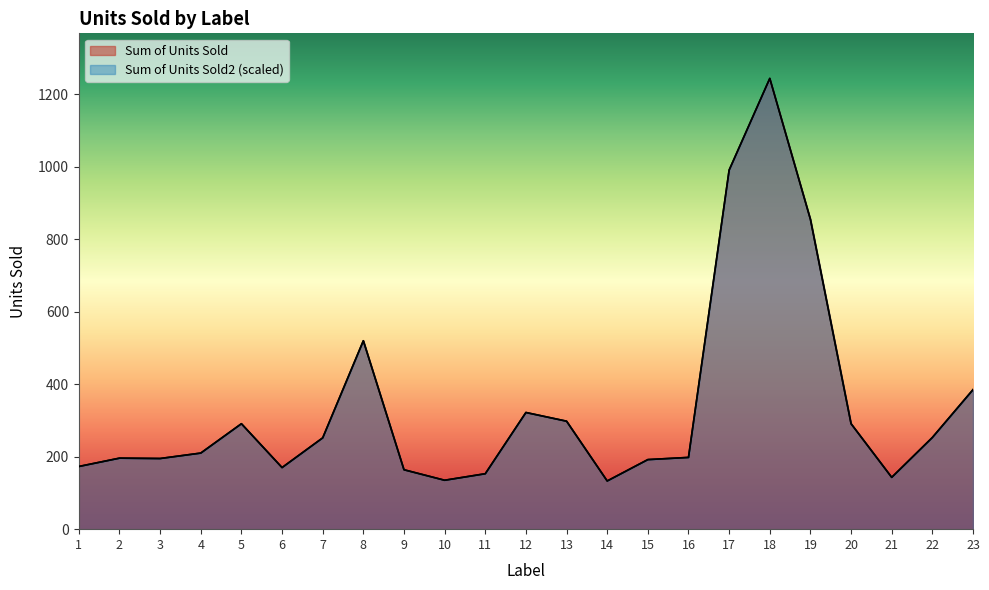

True or false: Sum of Units Sold2 and Sum of Units Sold cross at least once.

False